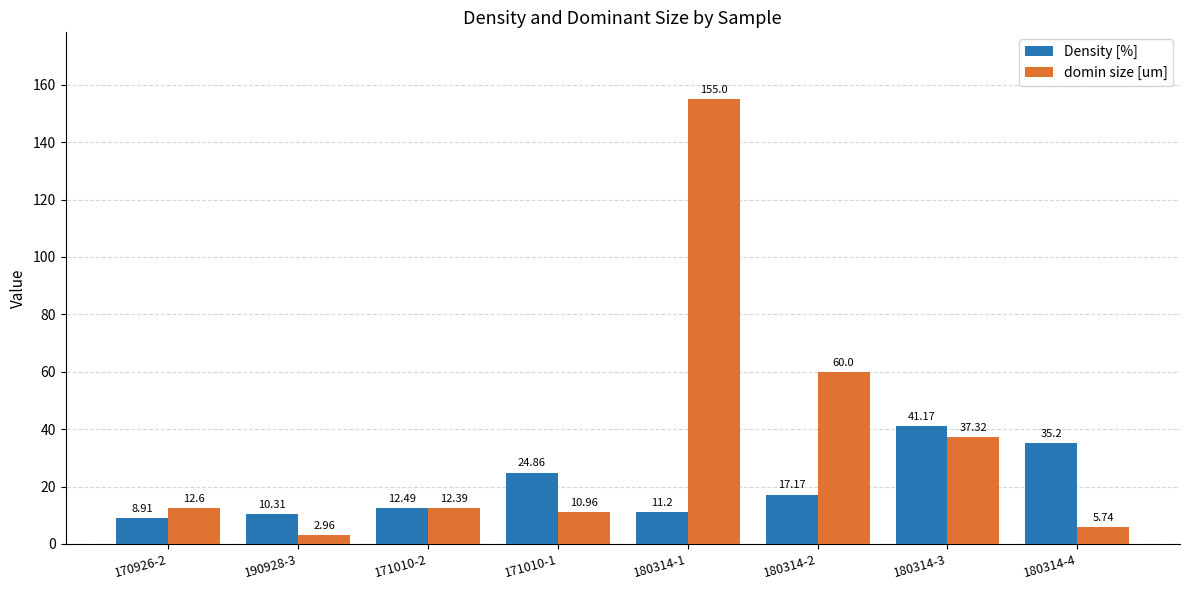

Are the bars grouped side by side (vs. stacked)?

Yes